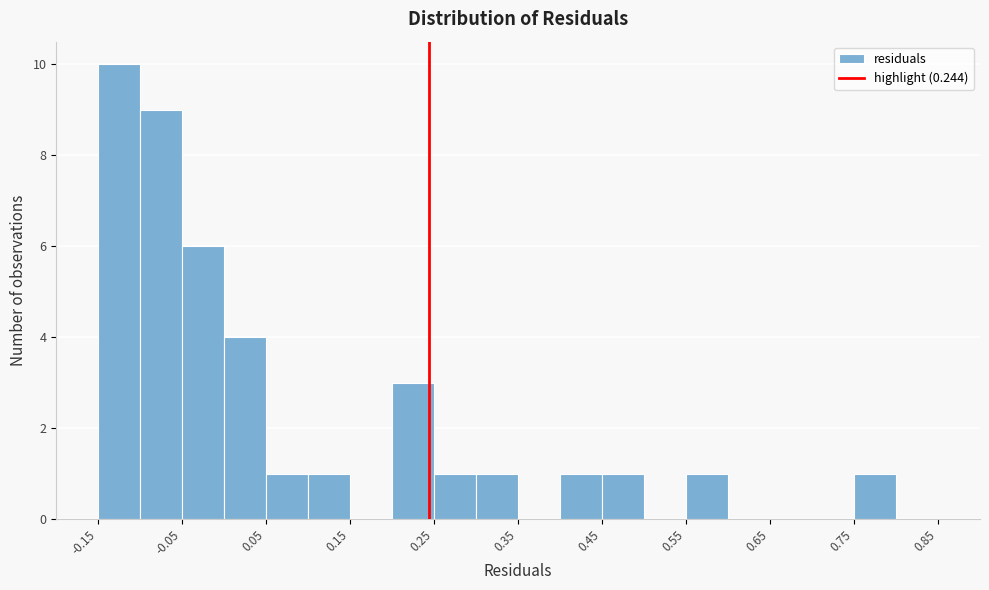

Over which range of the x-axis is the bar tallest?

-0.15 to -0.10